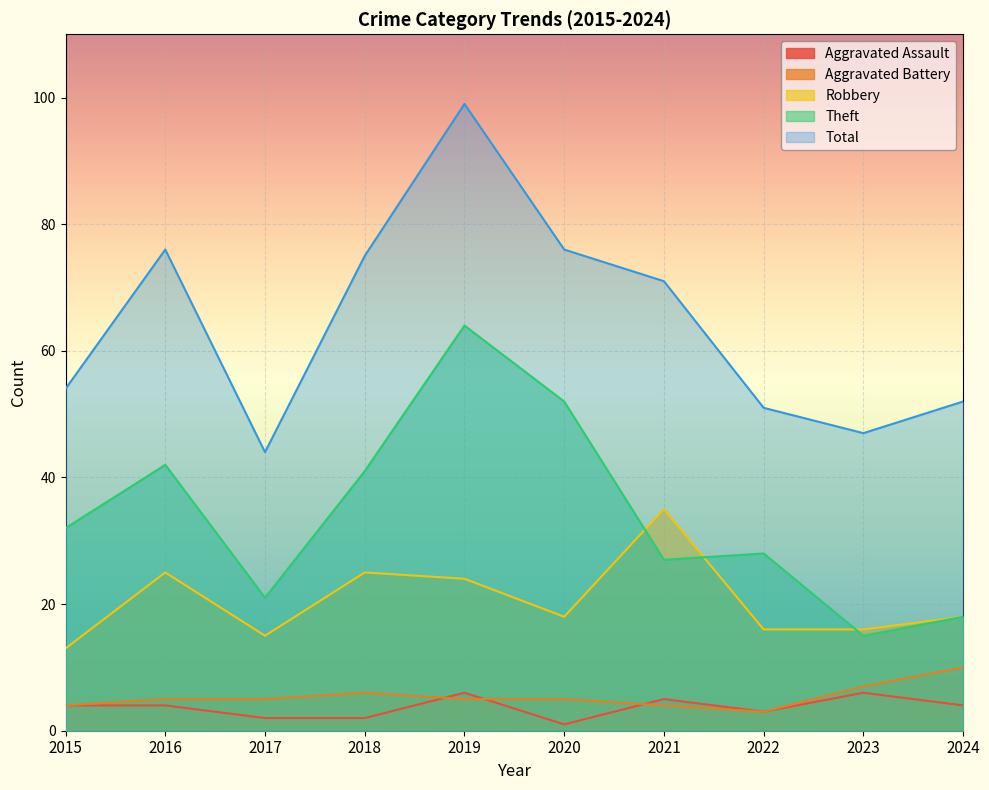

Where is the first local maximum for Aggravated Battery?

2018